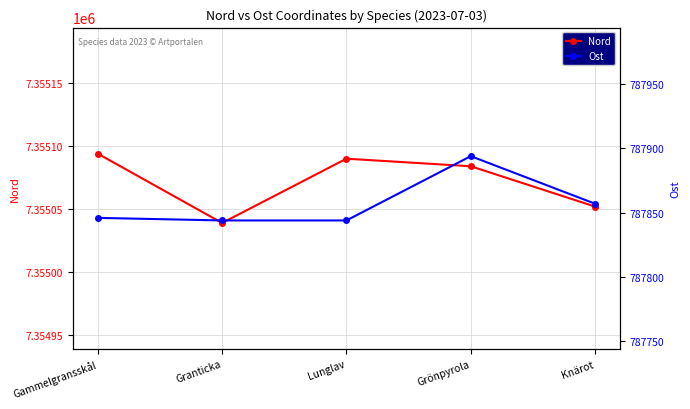

Does the chart have visible grid lines?

Yes